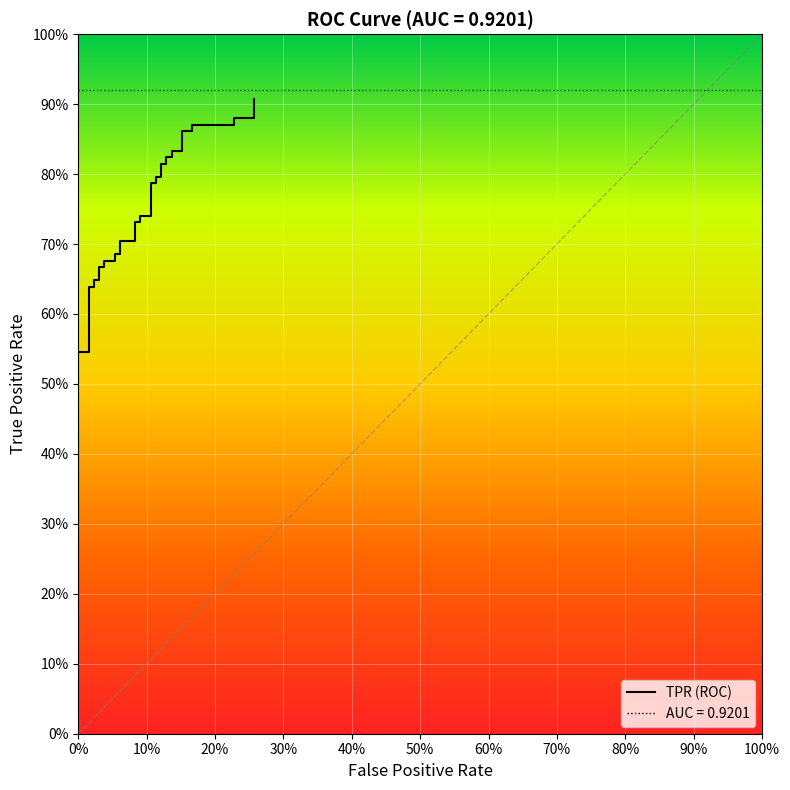

At which label is the value closest to 0?

fpr